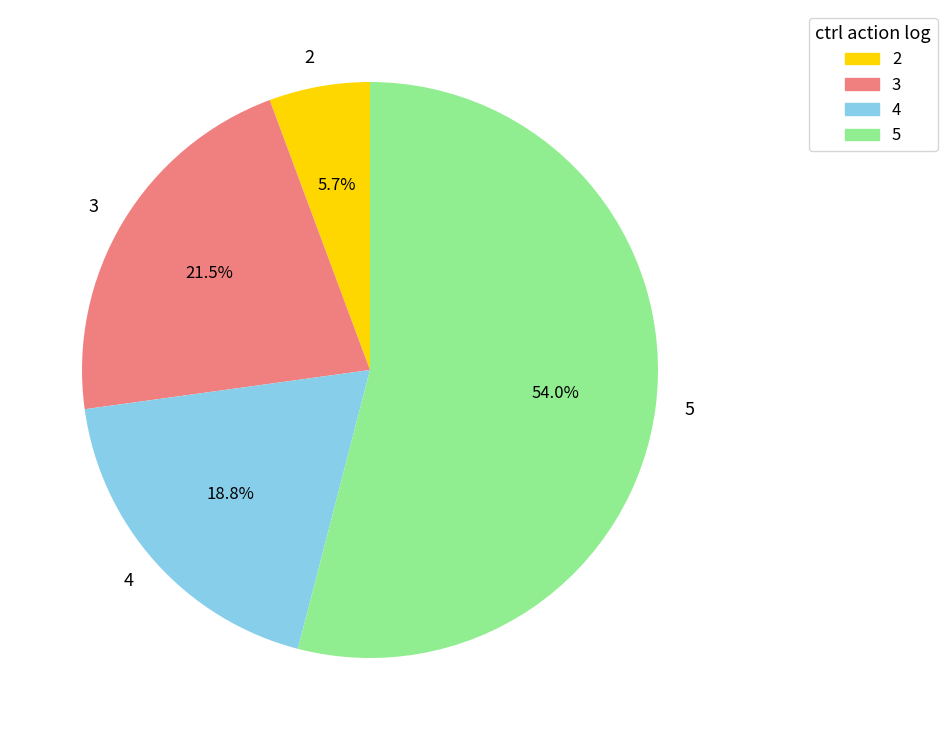

To the nearest percent, what is the difference between the 5 and 4 slice percentages?

35%